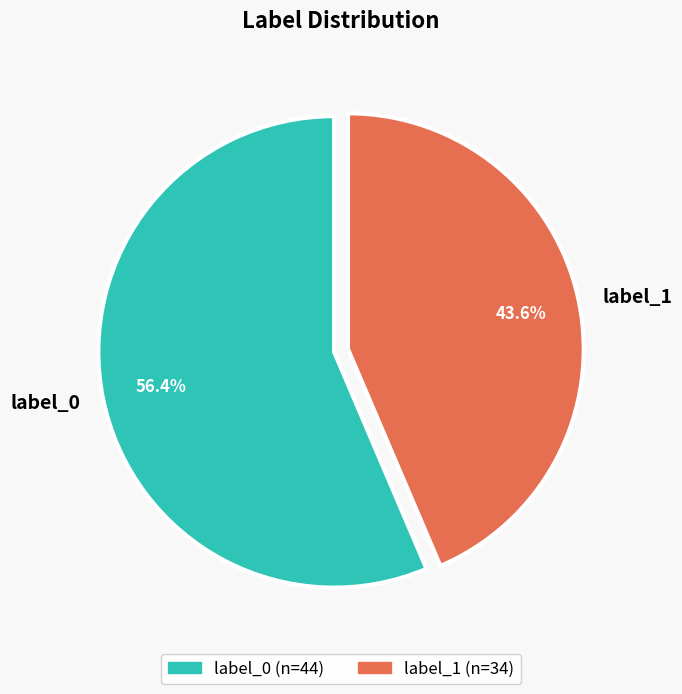

Is it true that label_1 is 44% of the pie?

True